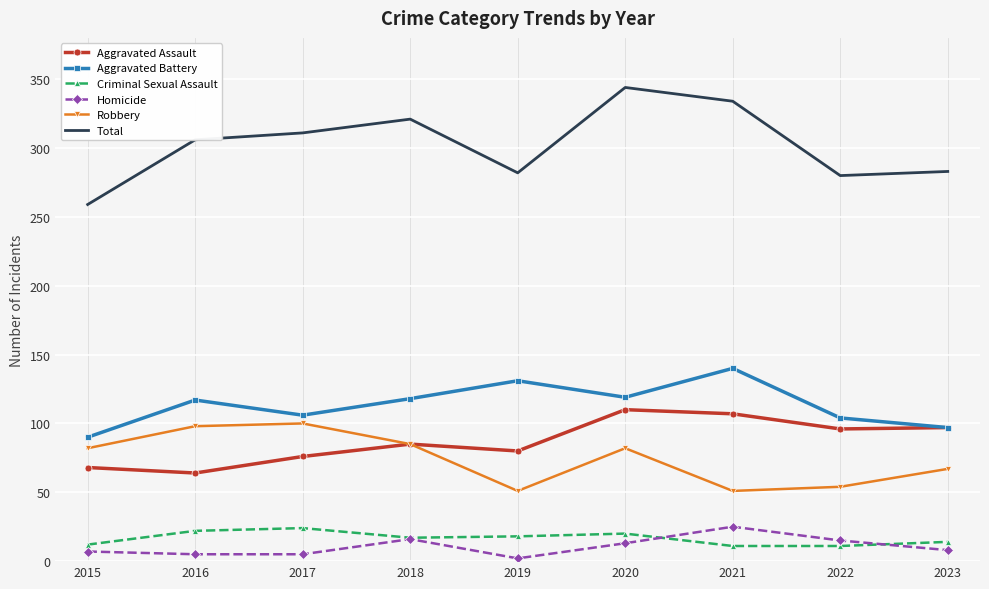

At which category is the sum across all series the highest?

2020